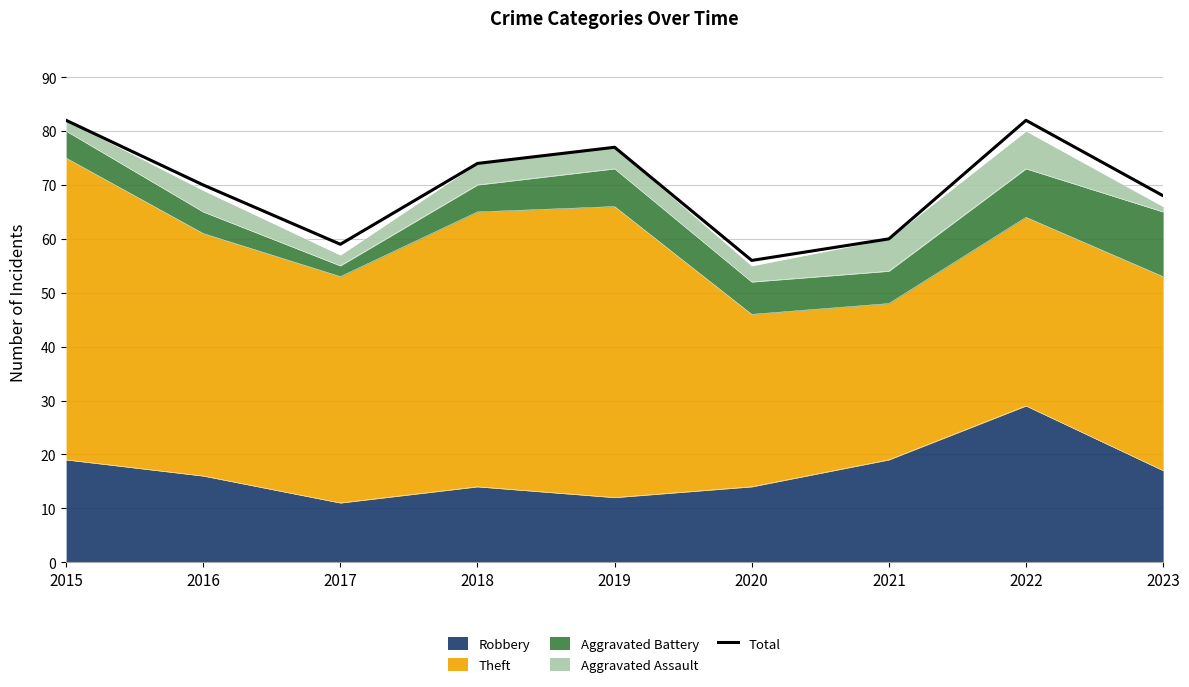

Where is the data nearest to the value 69?

2016